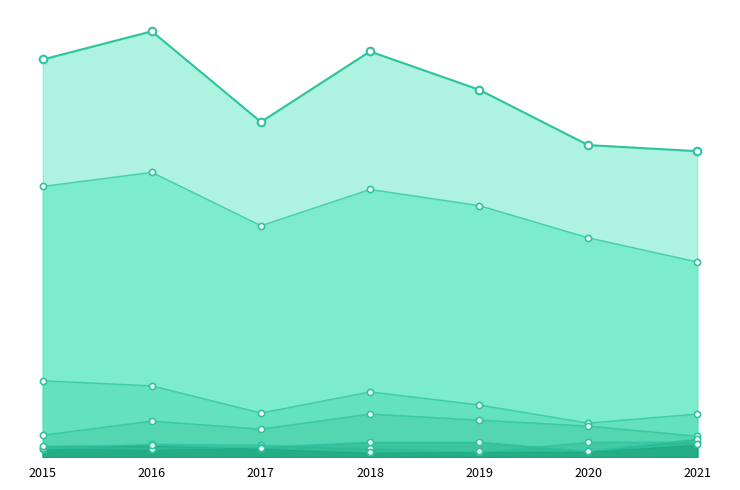

Which series has the largest total across all categories?

Theft